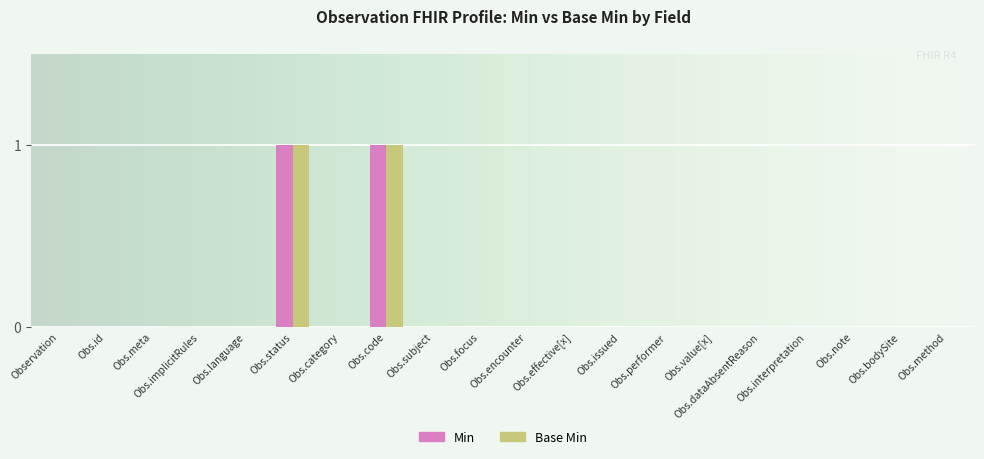

True or false: Base Min has a value of 0 at Obs.subject.

True